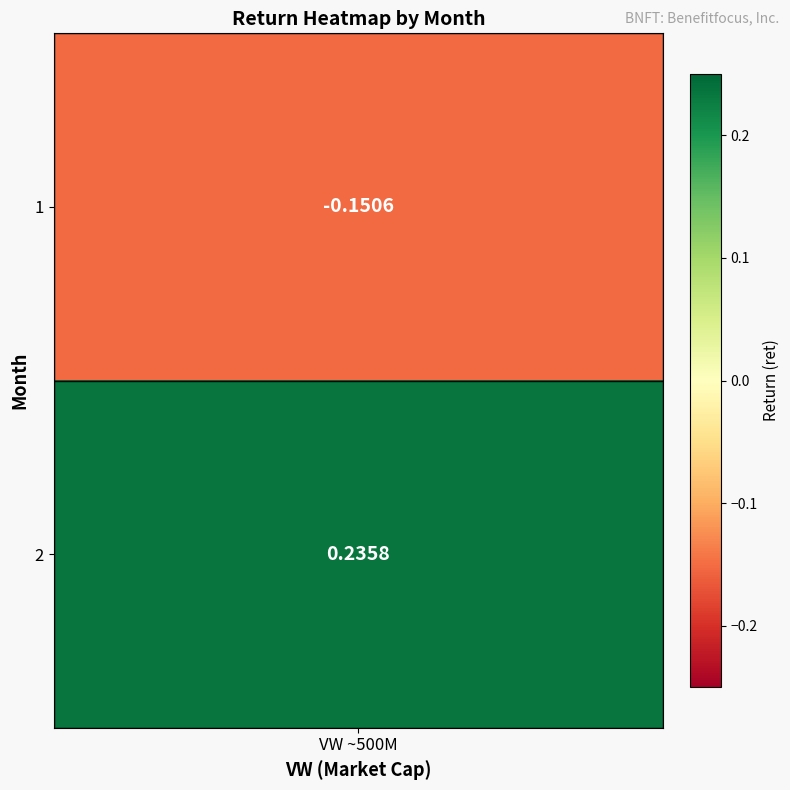

List the labels in order of value, smallest first.

1, 2